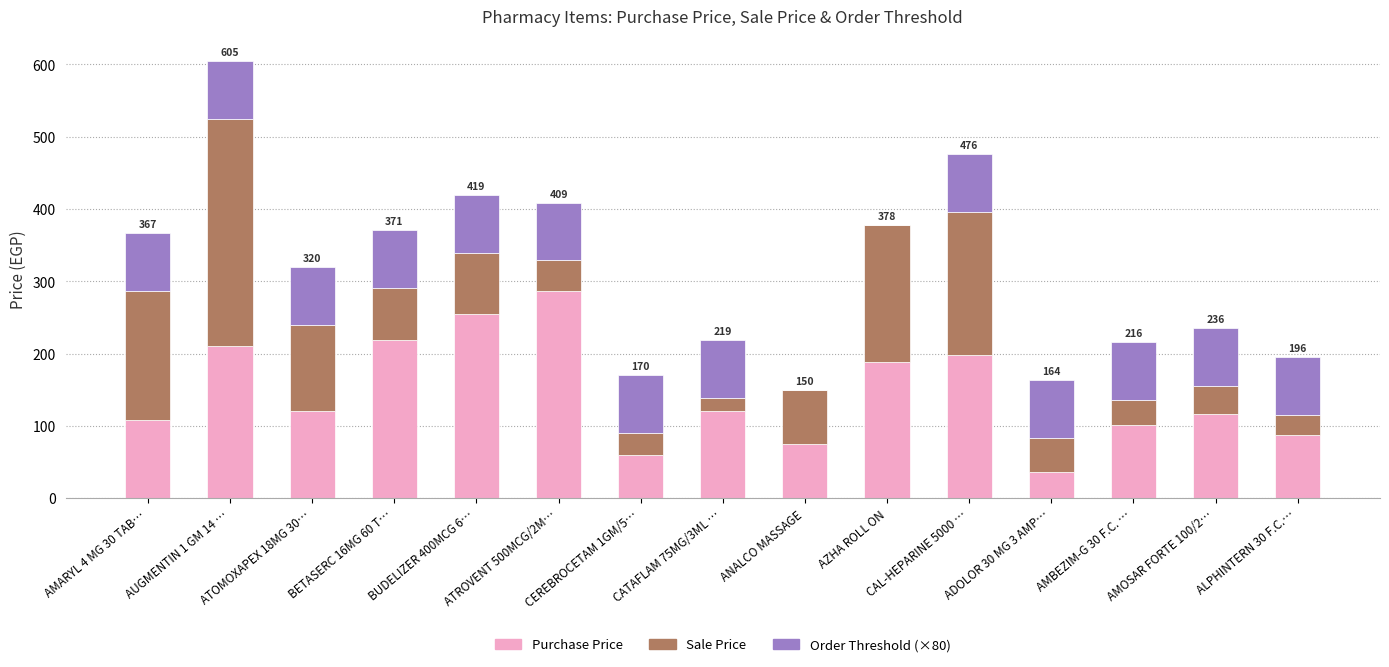

The value of Purchase Price at CAL-HEPARINE 5000 … is 198.0. True or false?

True